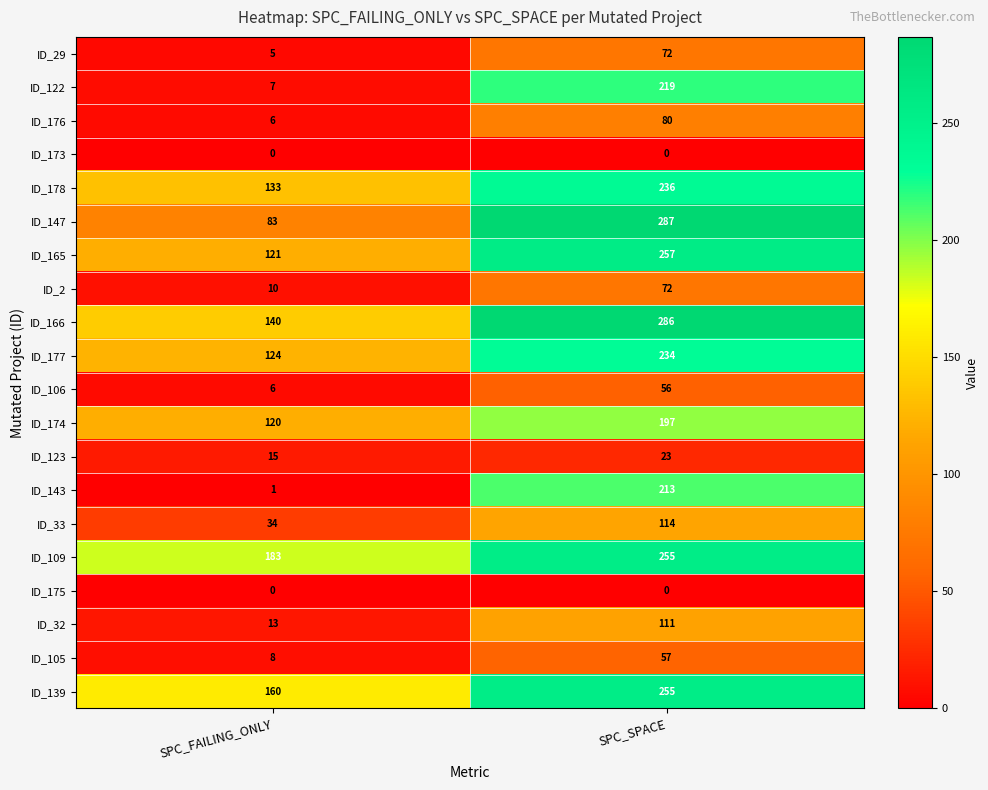

Is it true that ID_29 equals 2 at SPC_FAILING_ONLY?

False